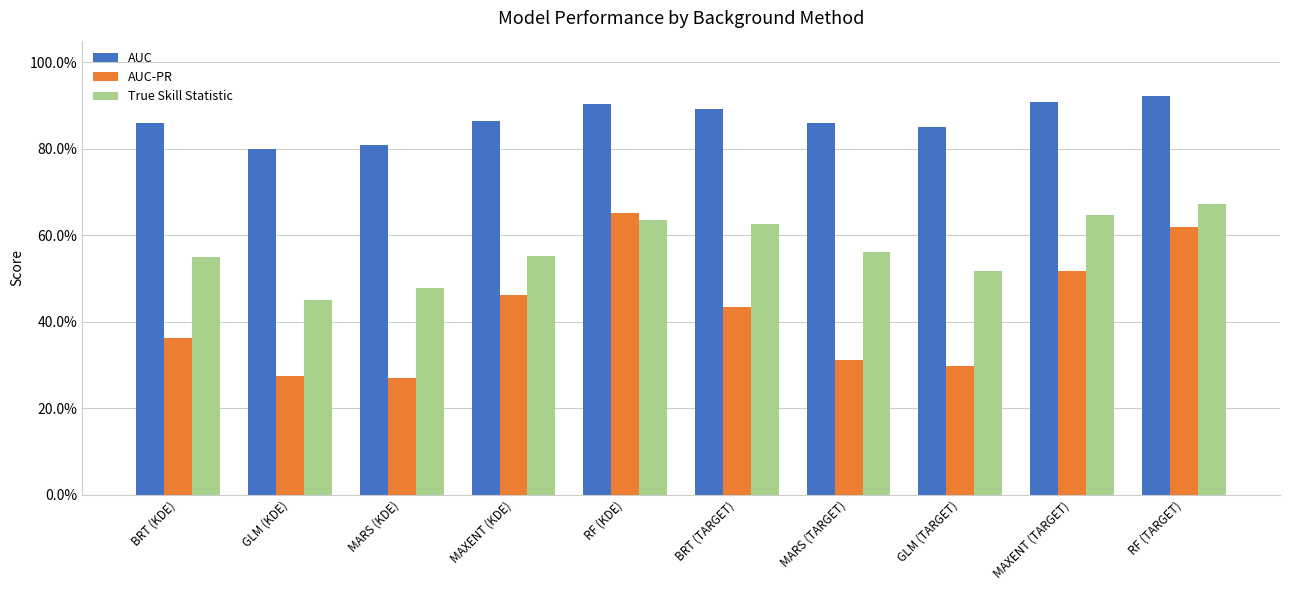

Which series has the widest spread of values?

AUC-PR